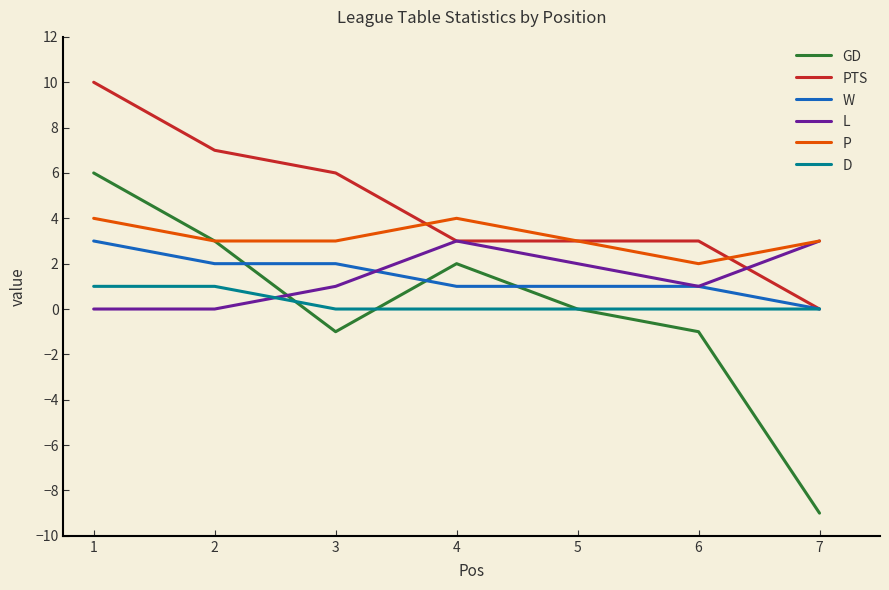

The value of D at 6 is 0. True or false?

True